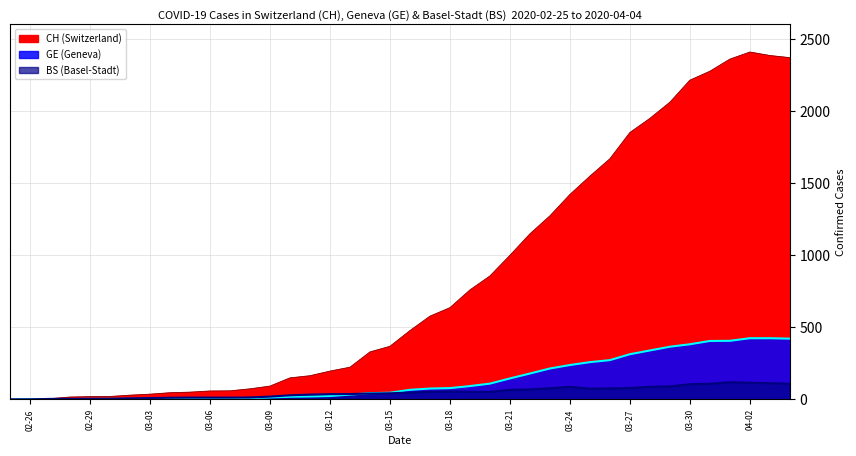

Between 2020-02-27 and 2020-03-09, which series saw the biggest shift?

CH